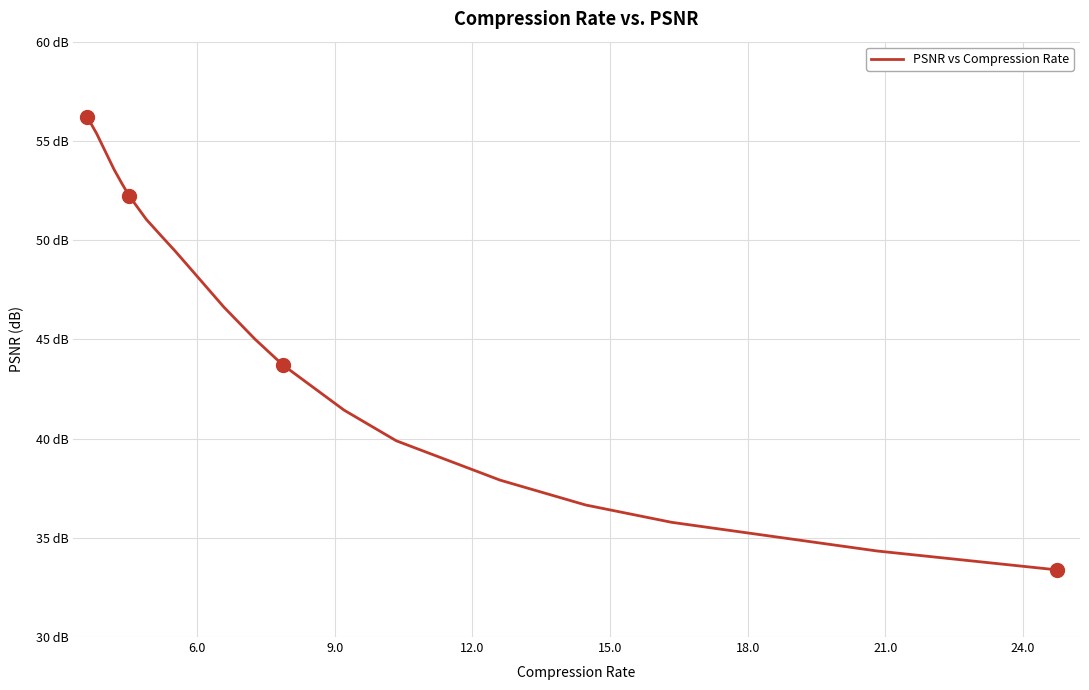

Does the chart have visible grid lines?

Yes